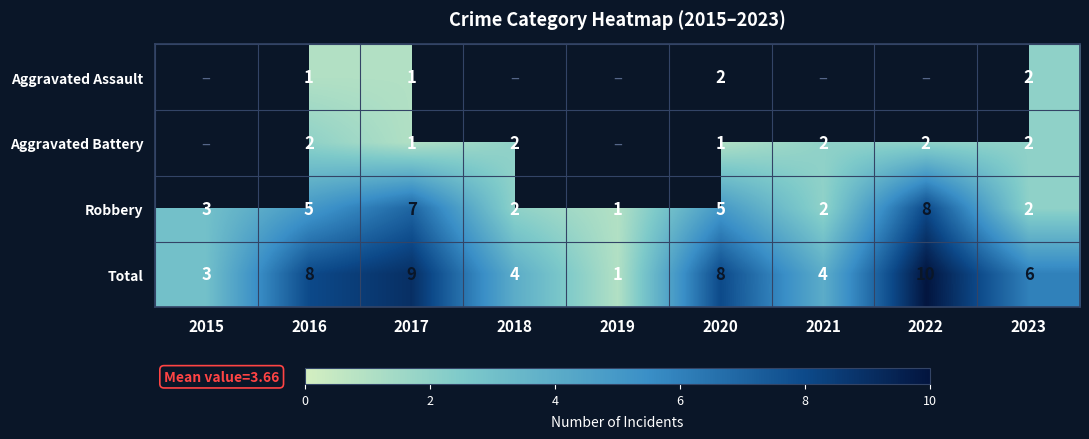

Which category has the lowest value in the Robbery series?

2019